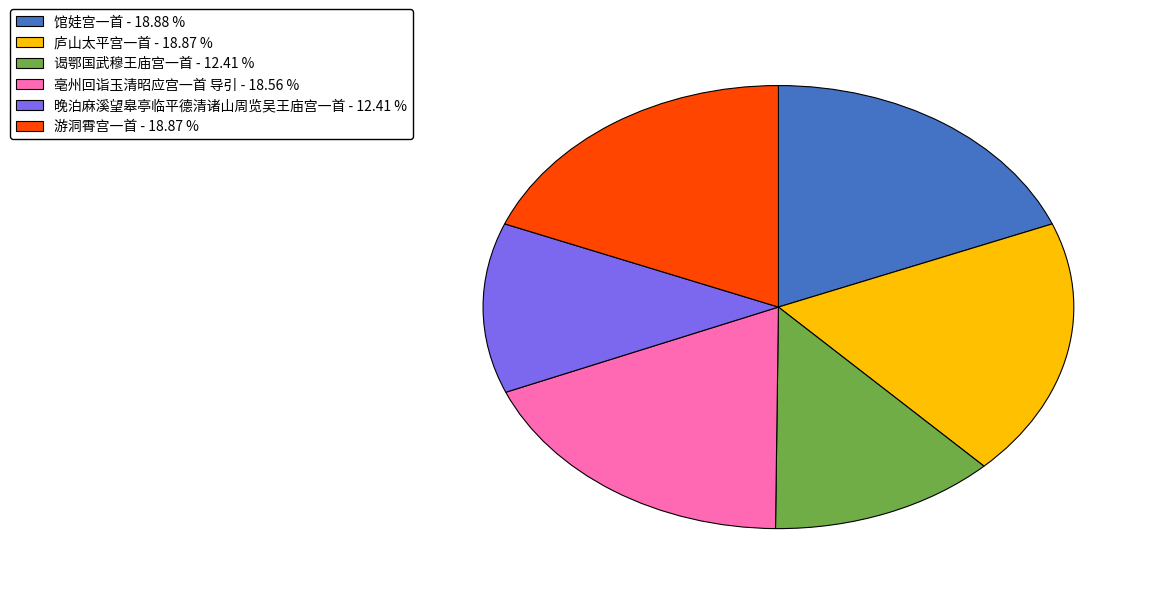

What is the ratio of the value at 游洞霄宫一首 to the value at 晚泊麻溪望皋亭临平德清诸山周览吴王庙宫一首?

1.5